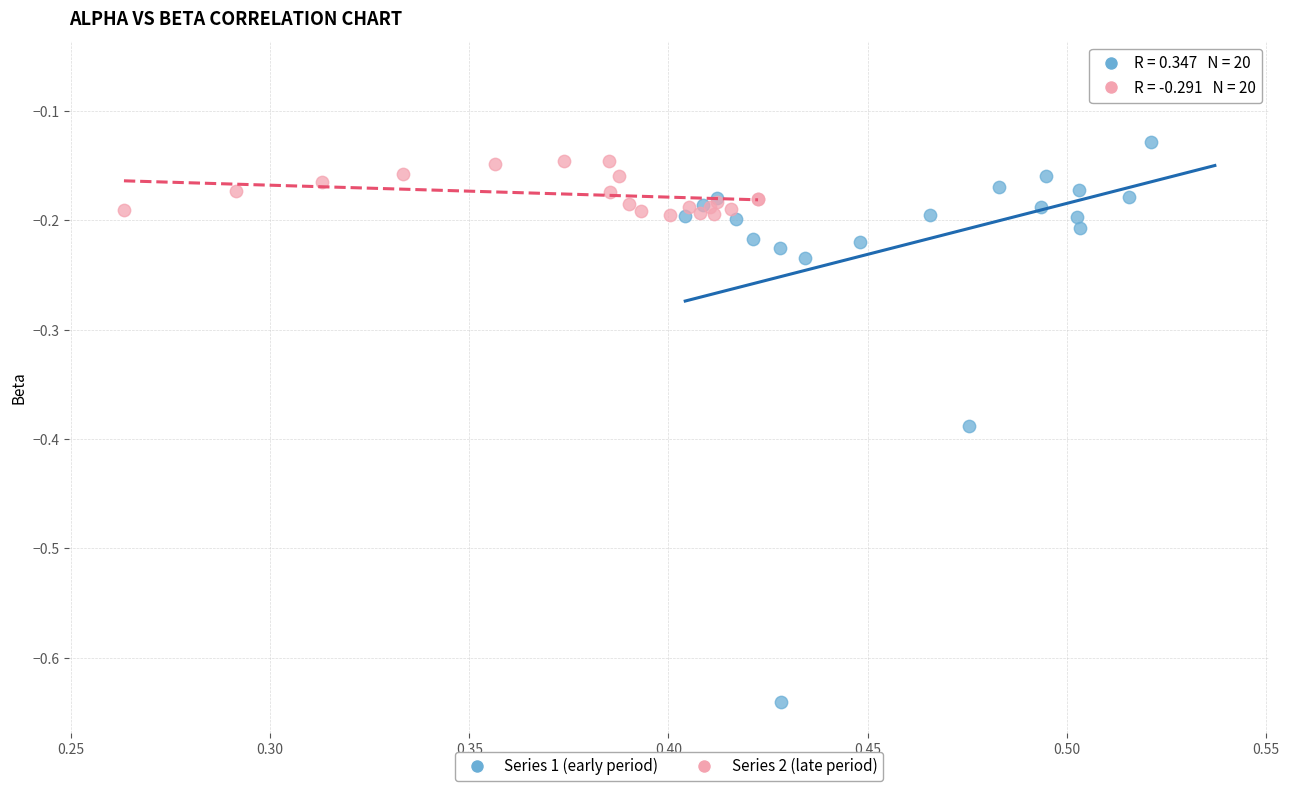

What are all the series names shown in the legend?

Series 1 (early period), Series 2 (late period)